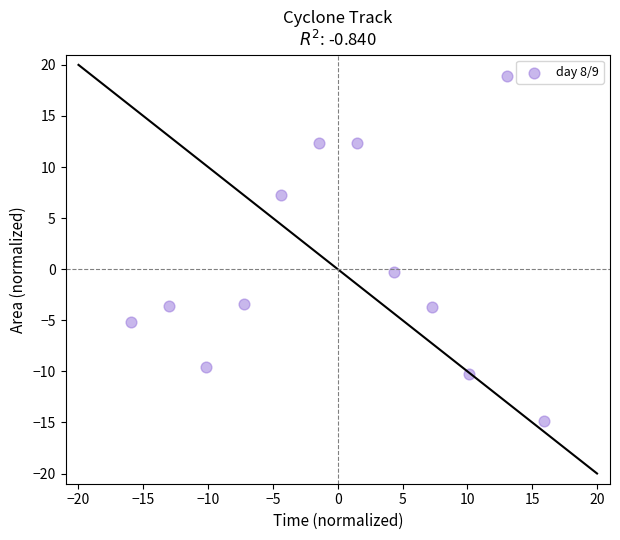

What is the range of Y values (max minus min)?

33.8